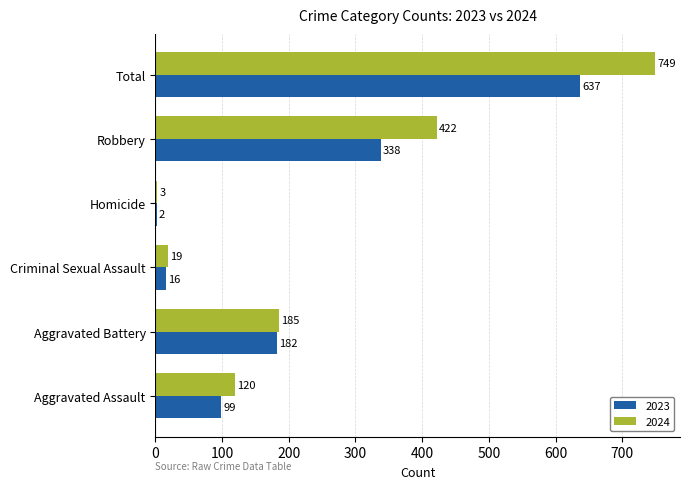

Between Homicide and Total, which series saw the biggest shift?

2024